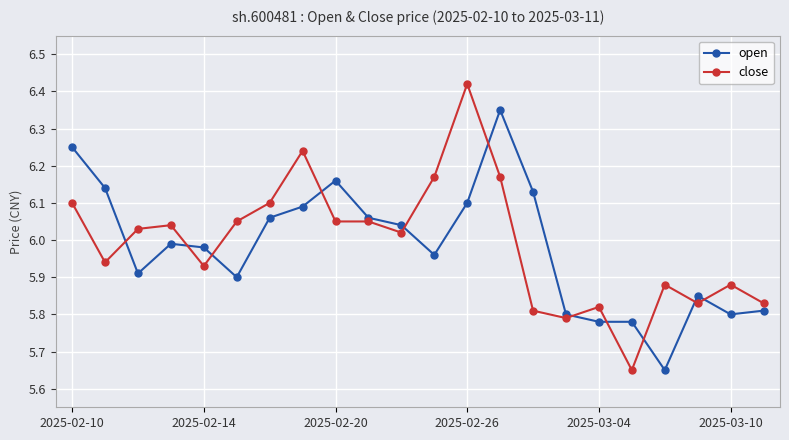

At how many categories does at least one series exceed 5?

22